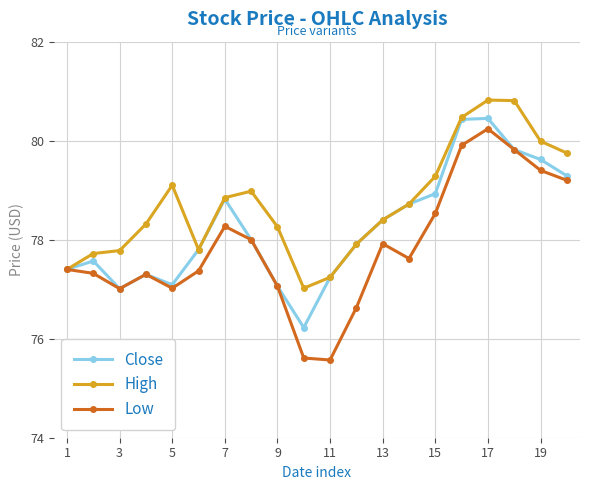

What is the minimum value for Low?

75.6